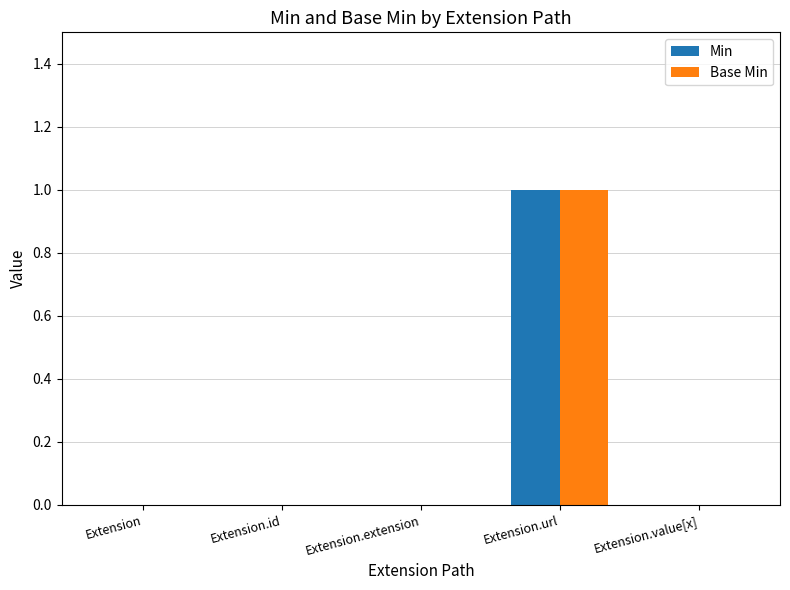

At which category is the sum across all series the highest?

Extension.url